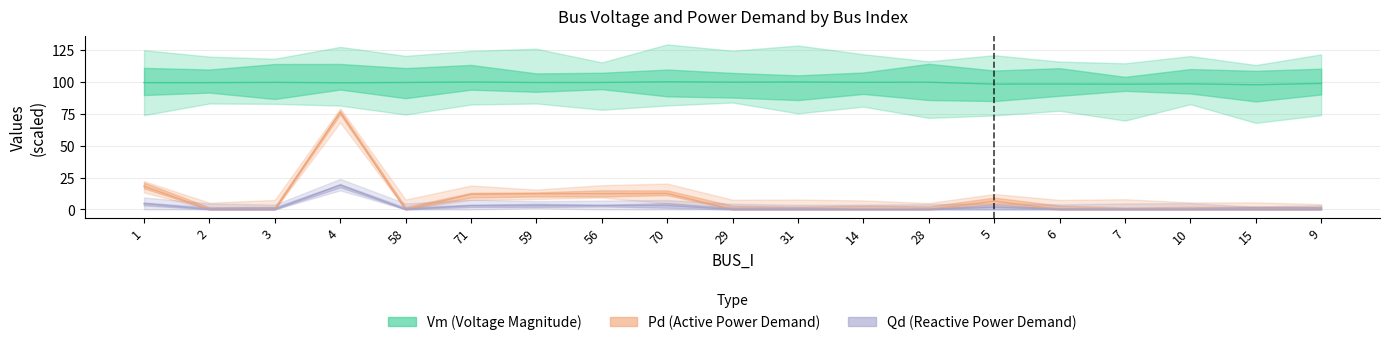

List the labels in order of Pd value, largest first.

4, 1, 70, 56, 59, 71, 5, 2, 3, 58, 29, 31, 14, 28, 6, 7, 10, 15, 9